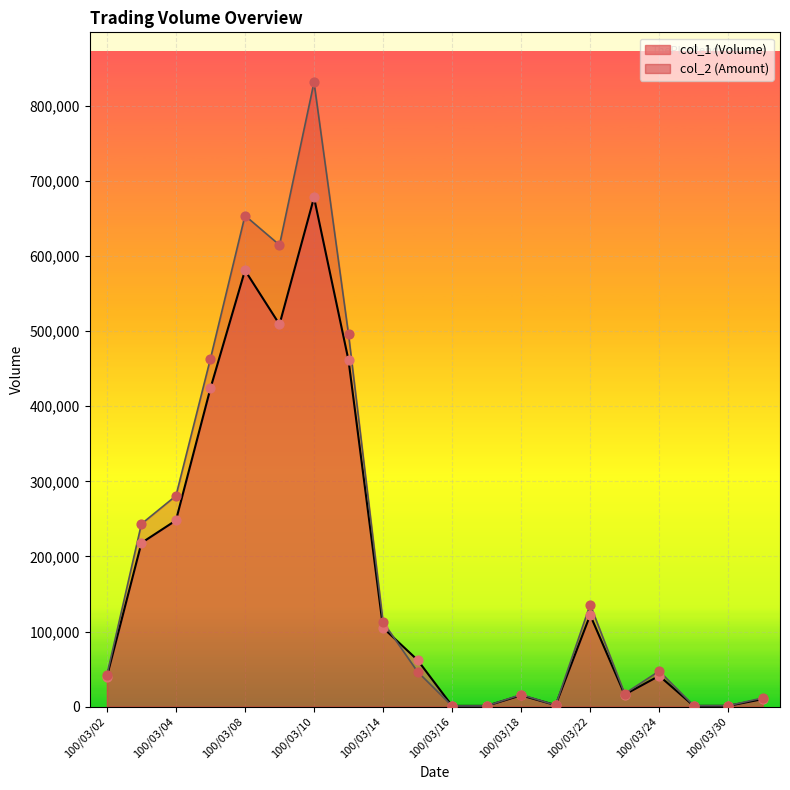

Is the value of col_1 at 100/03/21 greater than the value of col_2 at 100/03/04?

No